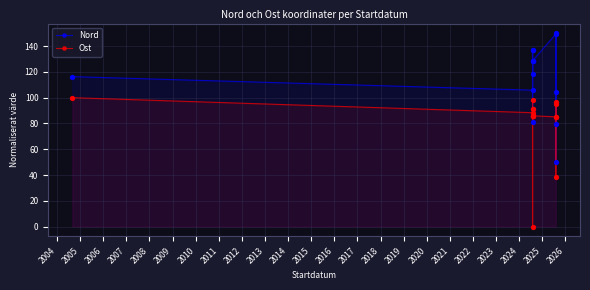

Which series has the largest total across all categories?

Nord